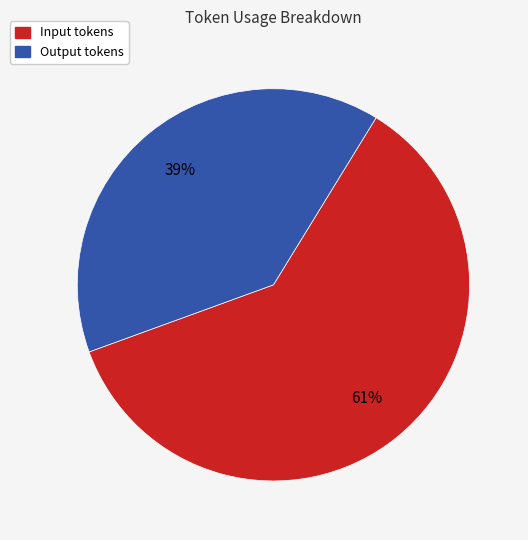

Between Input tokens and Output tokens, which is larger?

Input tokens